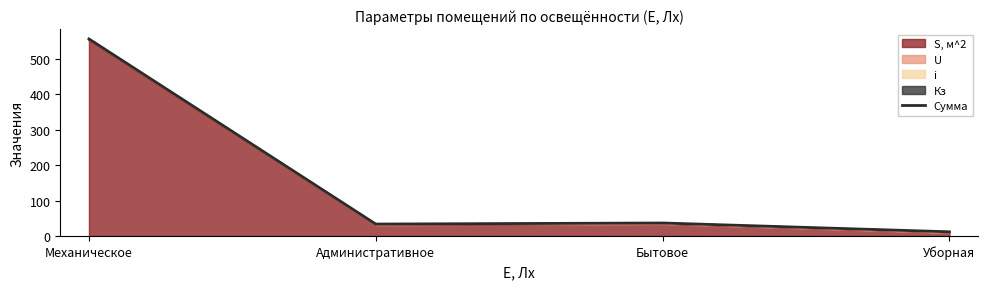

At which category does the data reach its first local peak?

Бытовое